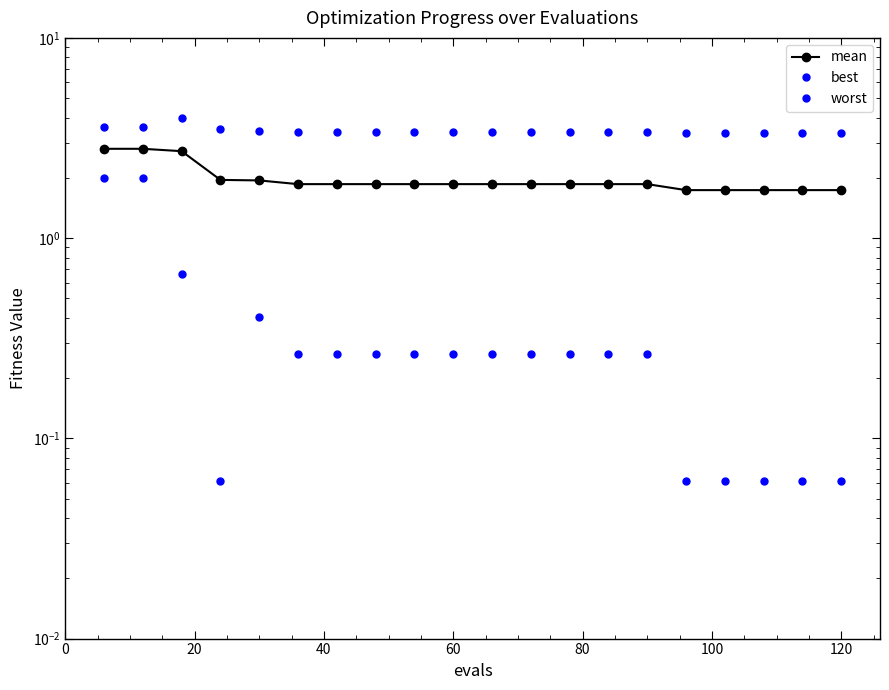

What value does the mean series have at 0?

2.8